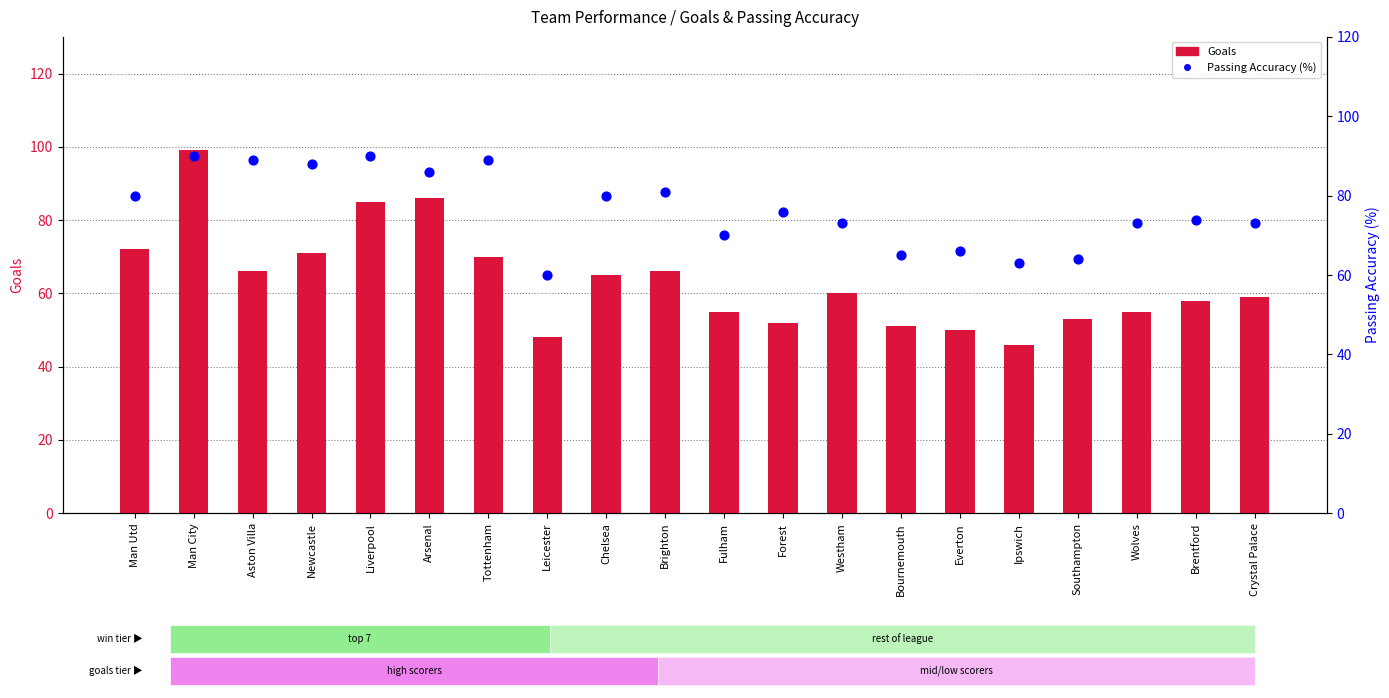

Which series contains the highest Y value?

Goals